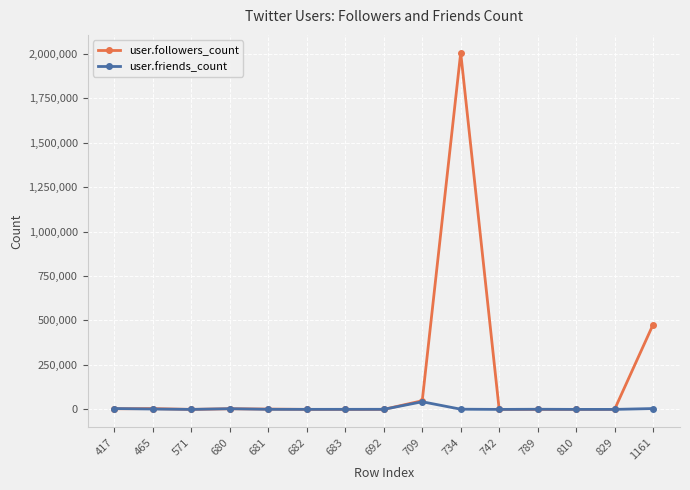

What is the maximum value shown in the chart?

2005175